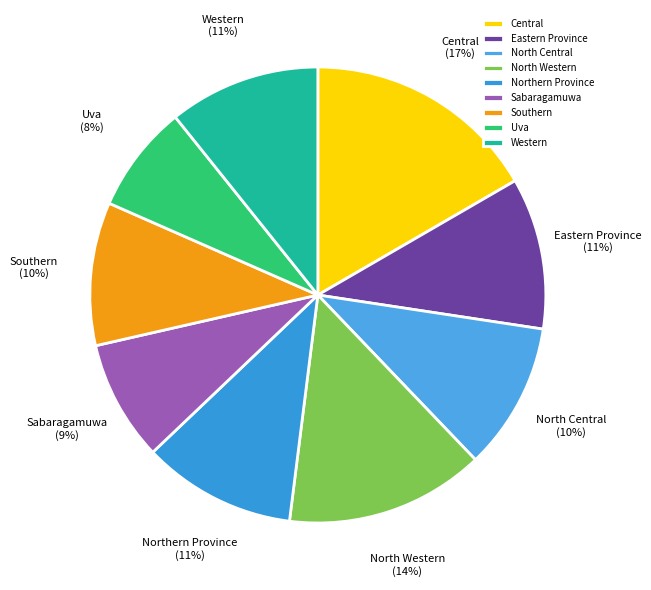

True or false: Uva accounts for 1% of the total.

False